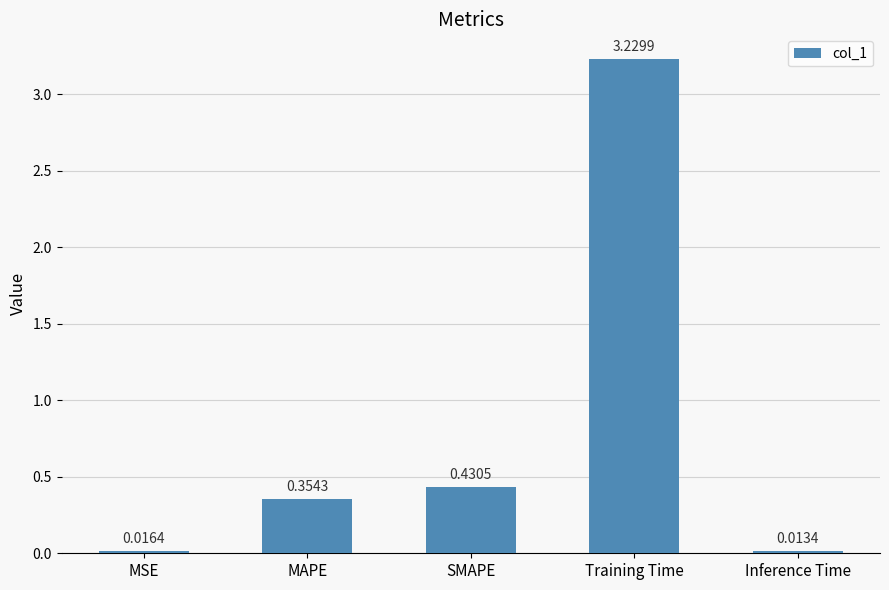

List the labels in order of value, largest first.

Training Time, SMAPE, MAPE, MSE, Inference Time